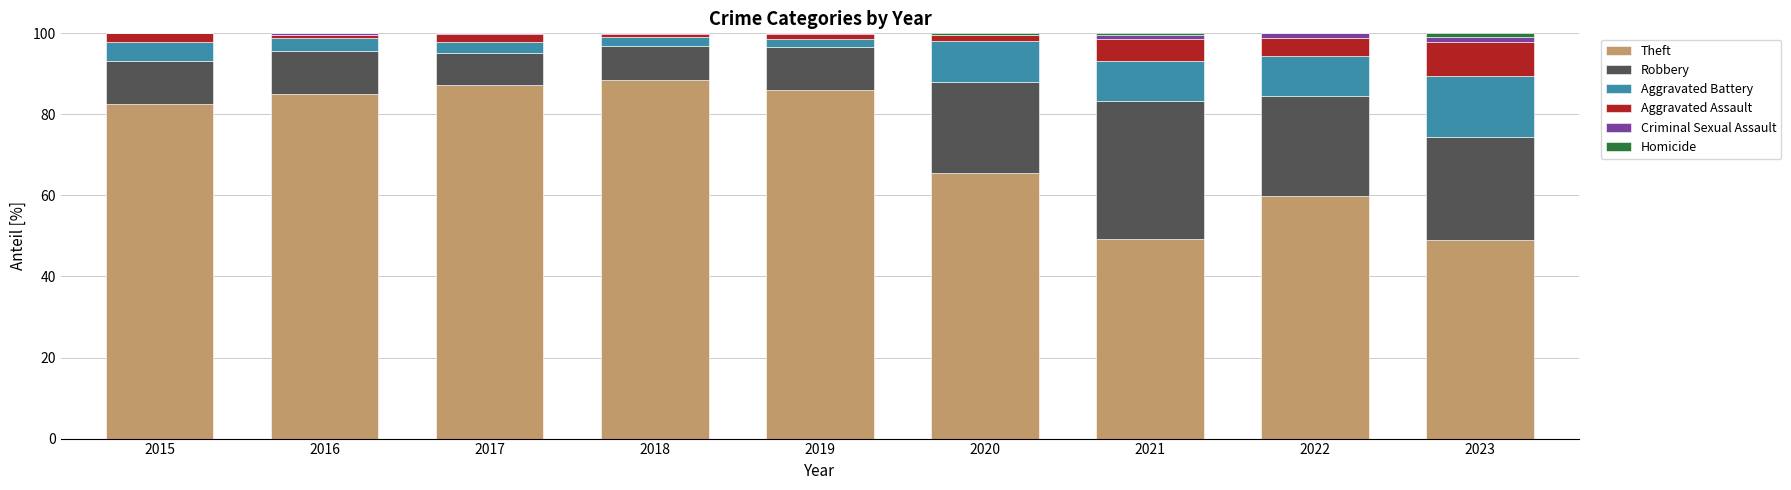

The value of Theft at 2021 is 49.4. True or false?

True